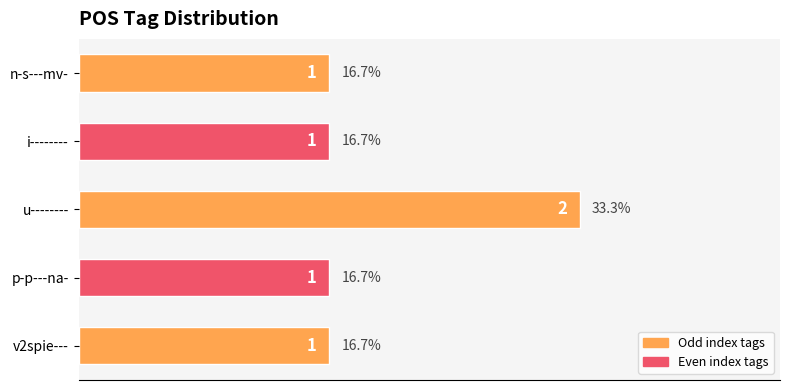

Reading bottom to top, extract all data points from this chart.

v2spie---=1	p-p---na-=1	u--------=2	i--------=1	n-s---mv-=1